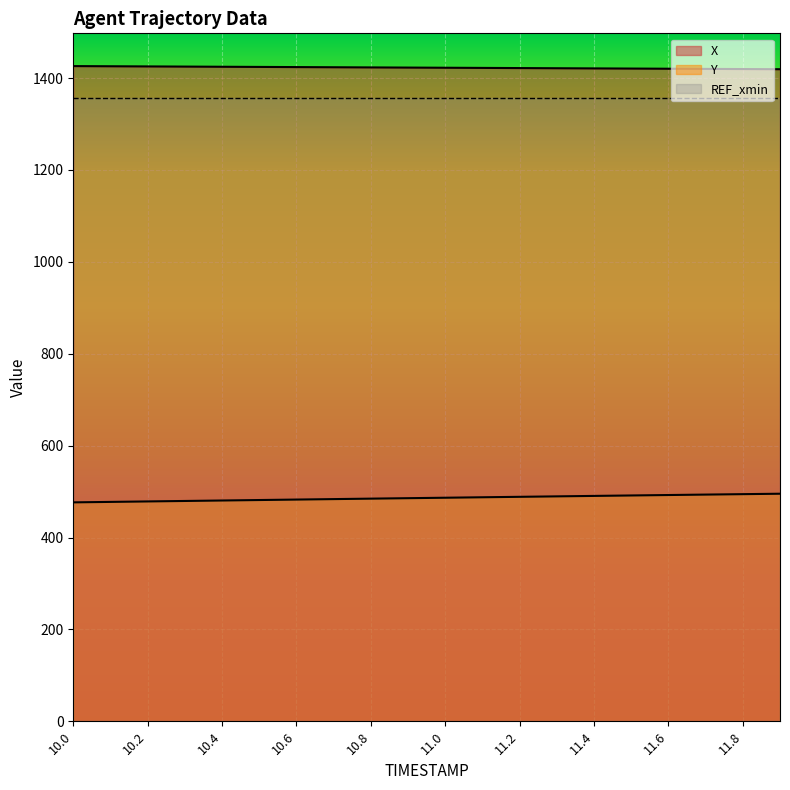

Which series has the largest total across all categories?

X